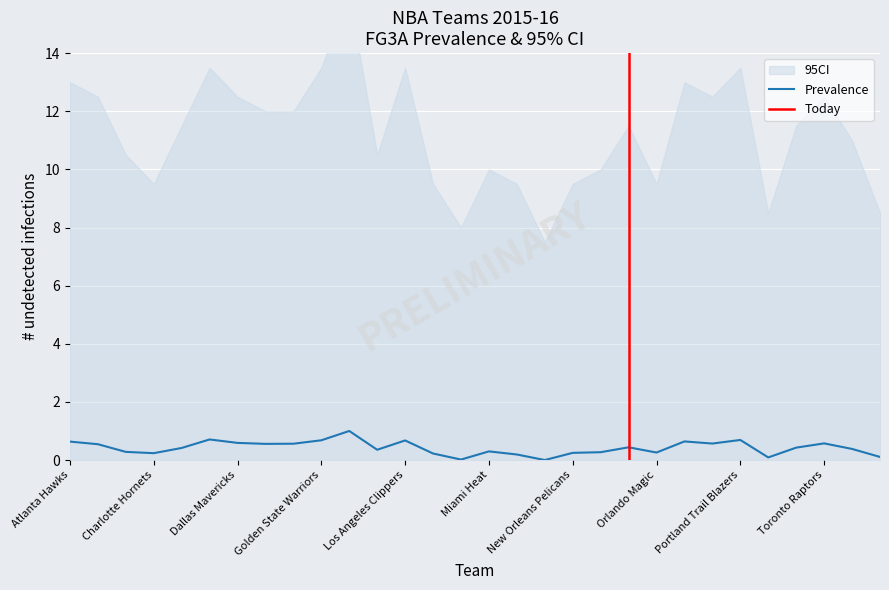

Which label corresponds to the largest value in the chart?

Houston Rockets